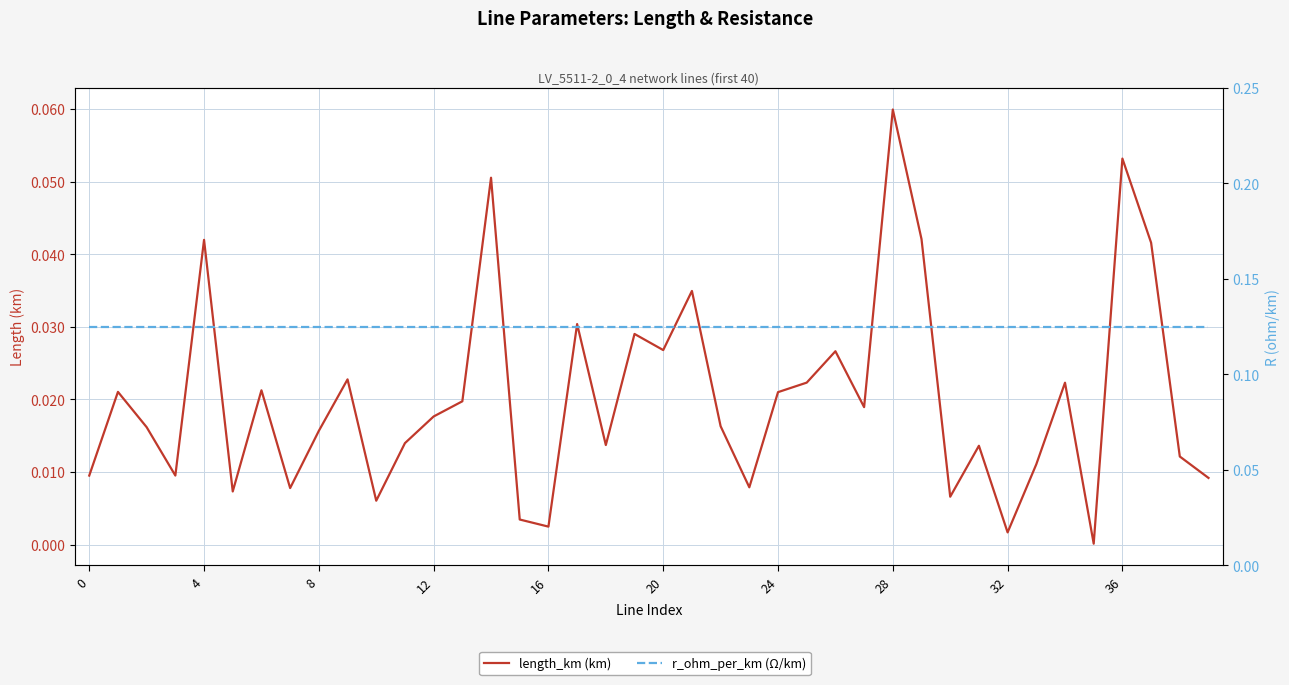

What are all the series names shown in the legend?

length_km (km), r_ohm_per_km (Ω/km)